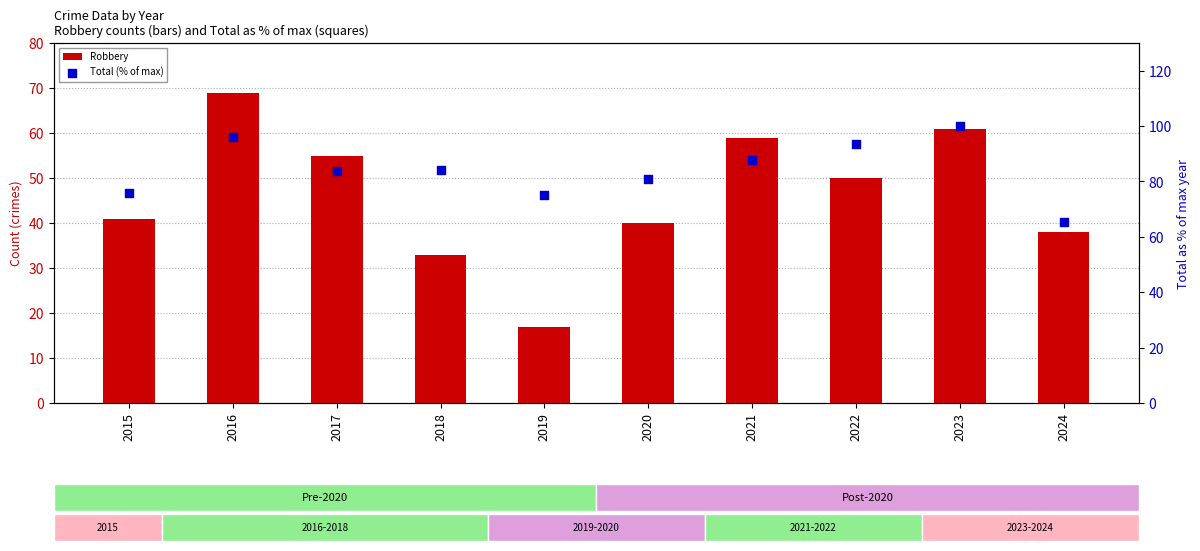

Which series reaches the maximum Y coordinate?

Total (% of max)